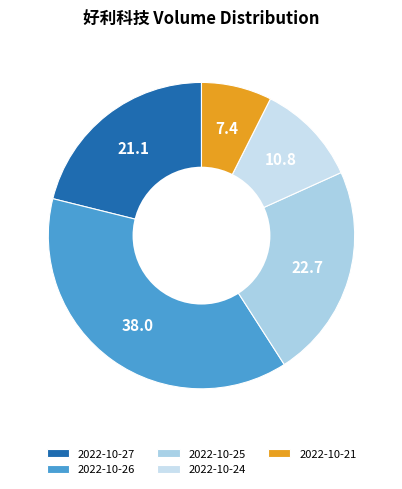

Which category has the smallest portion of the pie?

2022-10-21